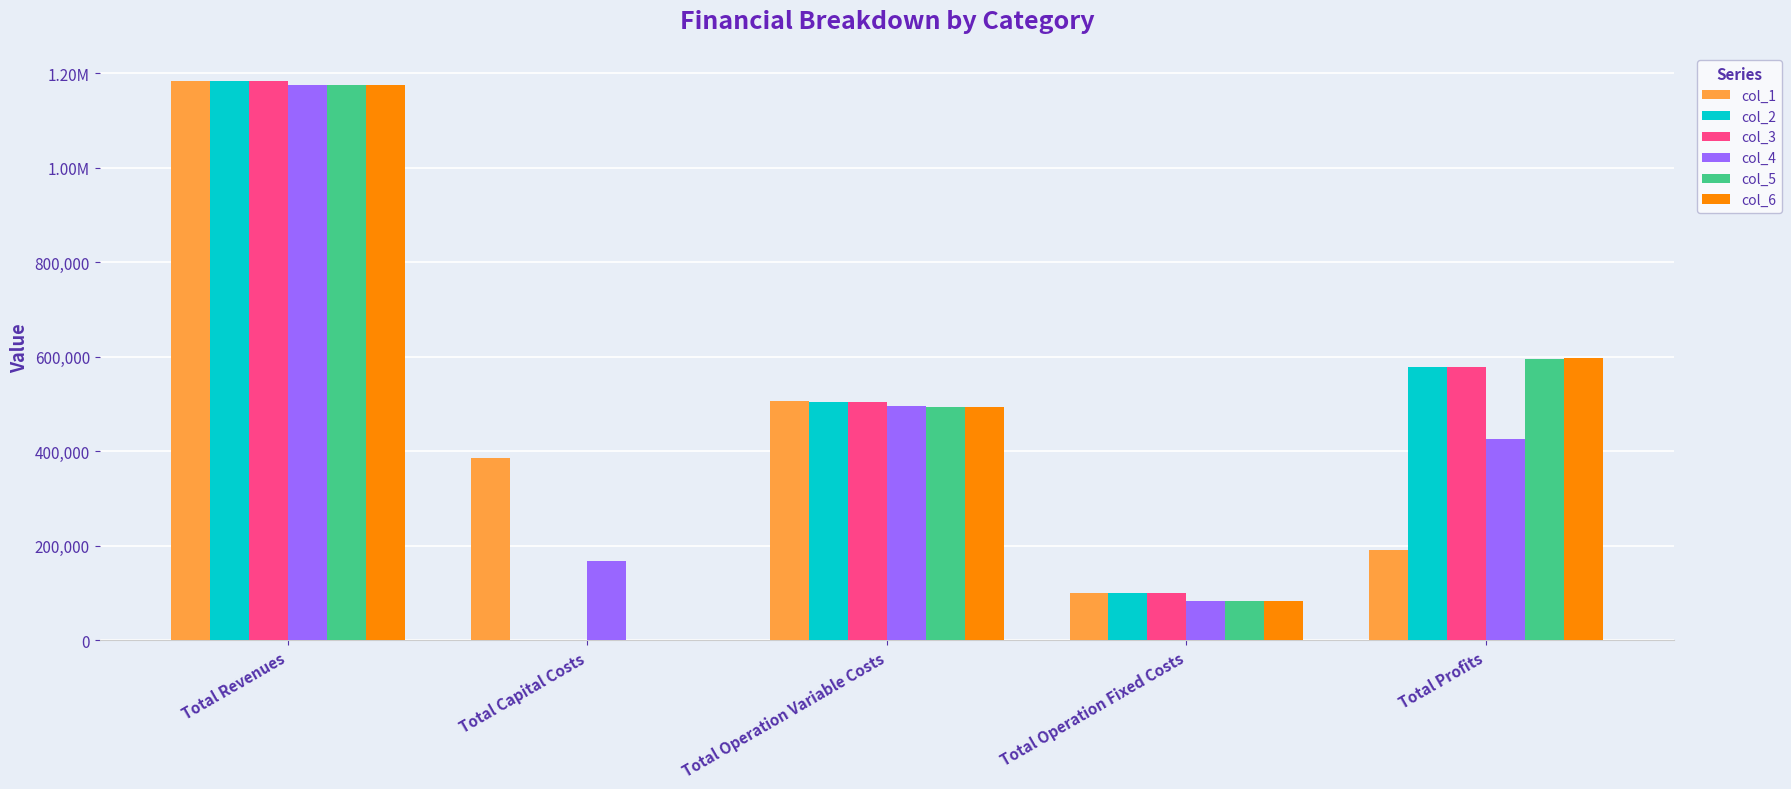

What is the total value across all series at Total Operation Variable Costs?

2999325.9